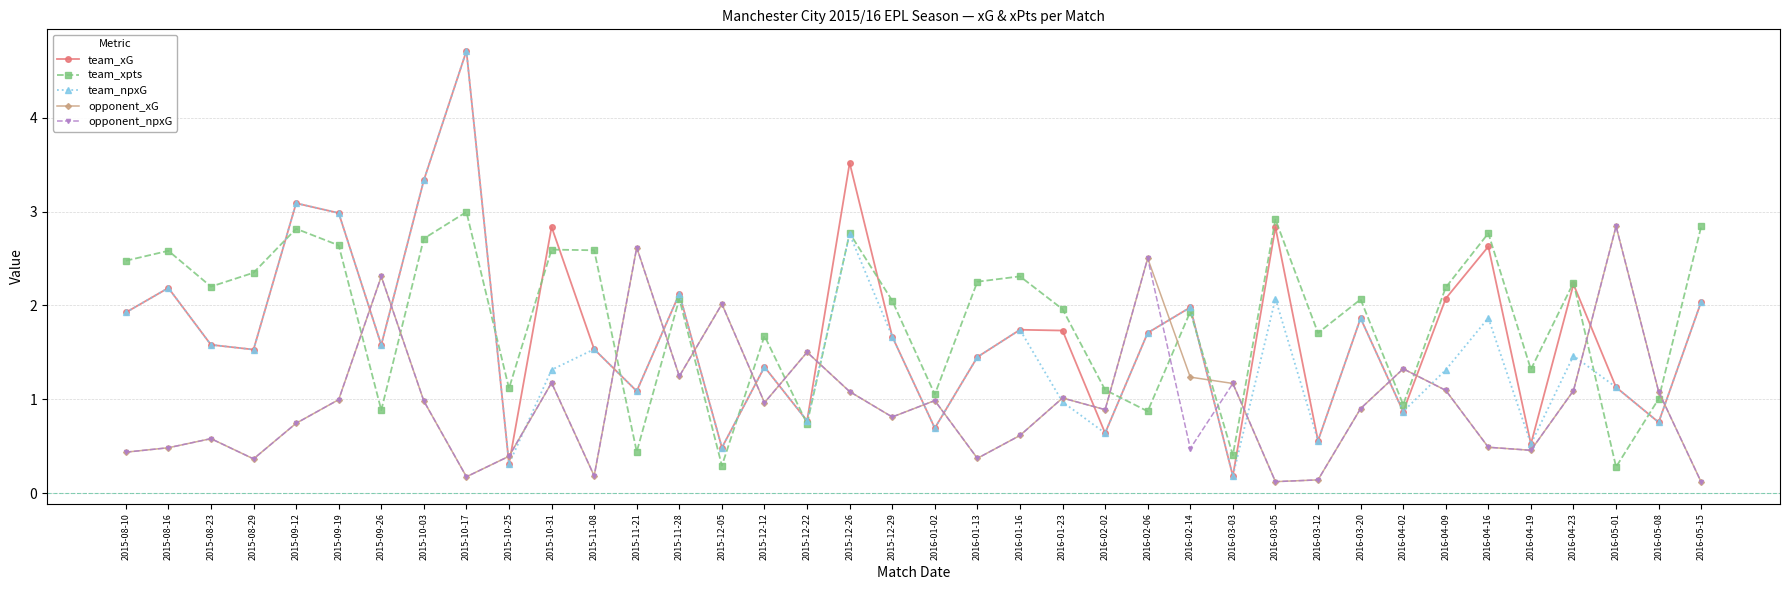

How many intersections are there between team_xpts and opponent_xG?

16